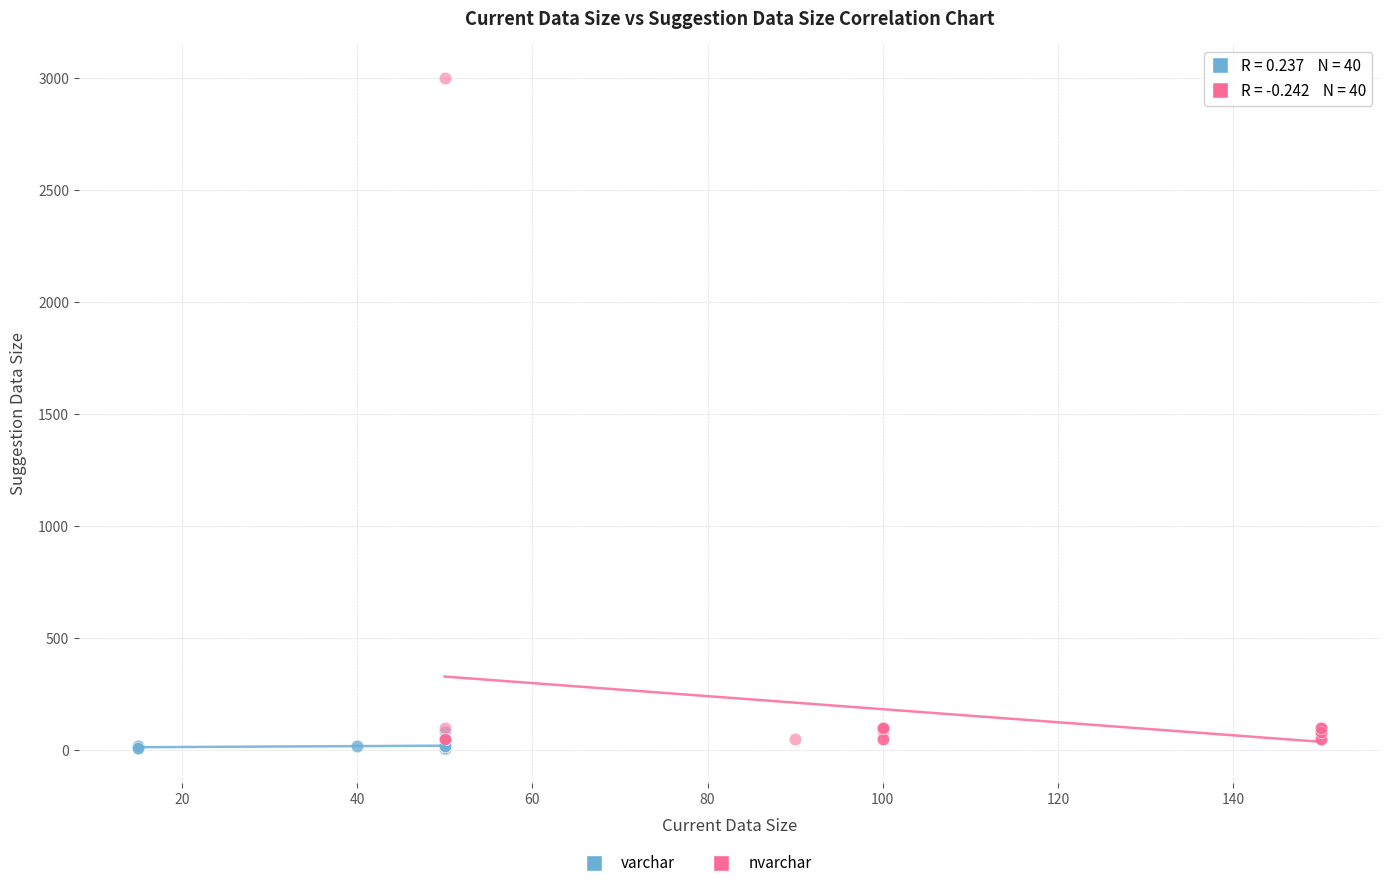

Which series has the widest spread of Y values?

nvarchar